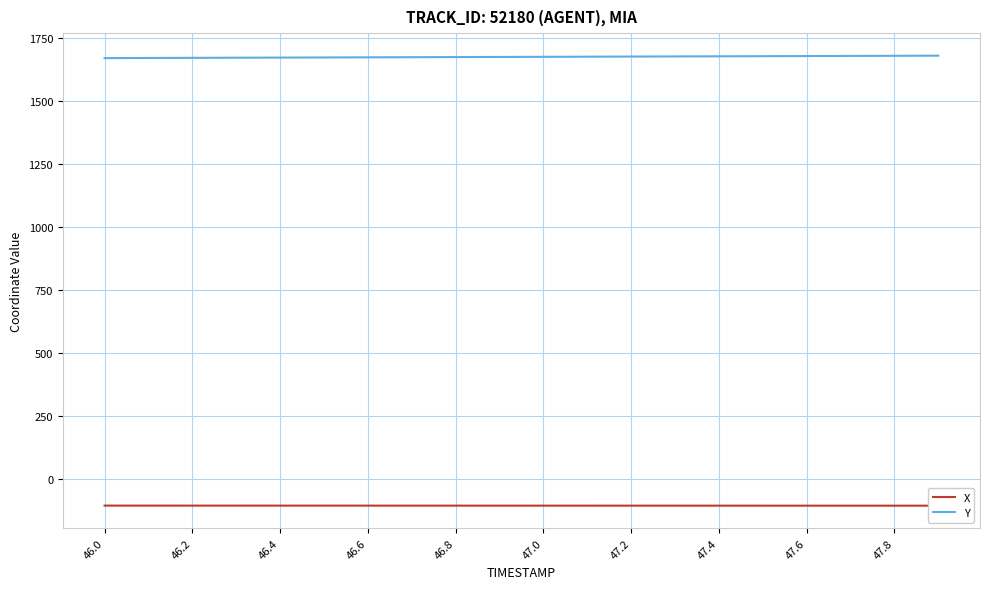

What is the sum of all Y values?

33479.1